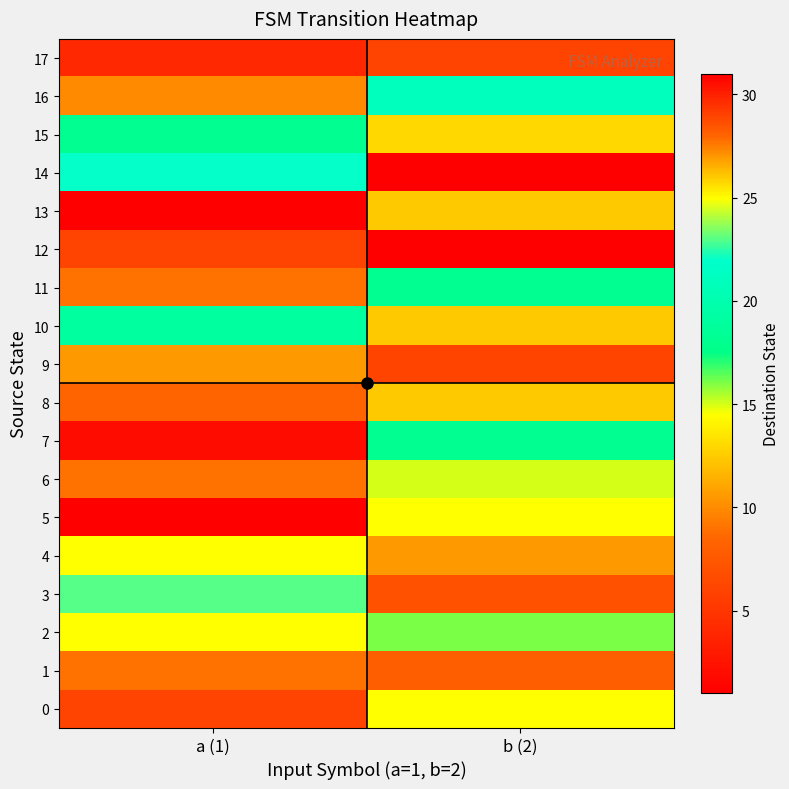

Reading left to right, extract all data points from this chart.

0: a (1)=6	b (2)=25
1: a (1)=9	b (2)=8
2: a (1)=25	b (2)=16
3: a (1)=23	b (2)=7
4: a (1)=25	b (2)=27
5: a (1)=31	b (2)=25
6: a (1)=9	b (2)=15
7: a (1)=2	b (2)=18
8: a (1)=28	b (2)=26
9: a (1)=27	b (2)=29
10: a (1)=19	b (2)=26
11: a (1)=9	b (2)=18
12: a (1)=6	b (2)=31
13: a (1)=1	b (2)=26
14: a (1)=22	b (2)=31
15: a (1)=18	b (2)=13
16: a (1)=10	b (2)=21
17: a (1)=4	b (2)=6